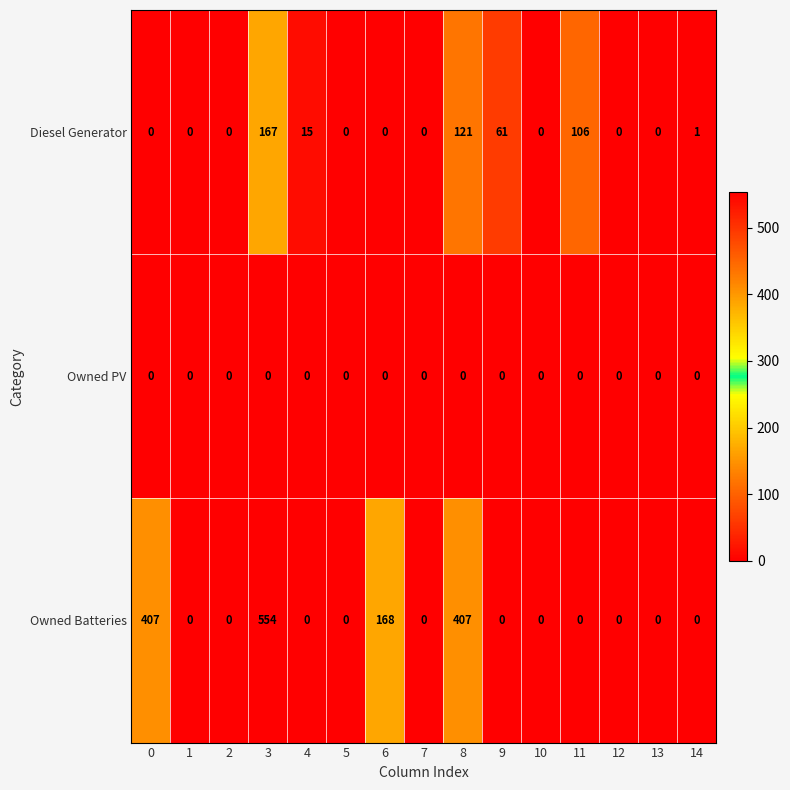

What is the average value of the Owned Batteries series?

102